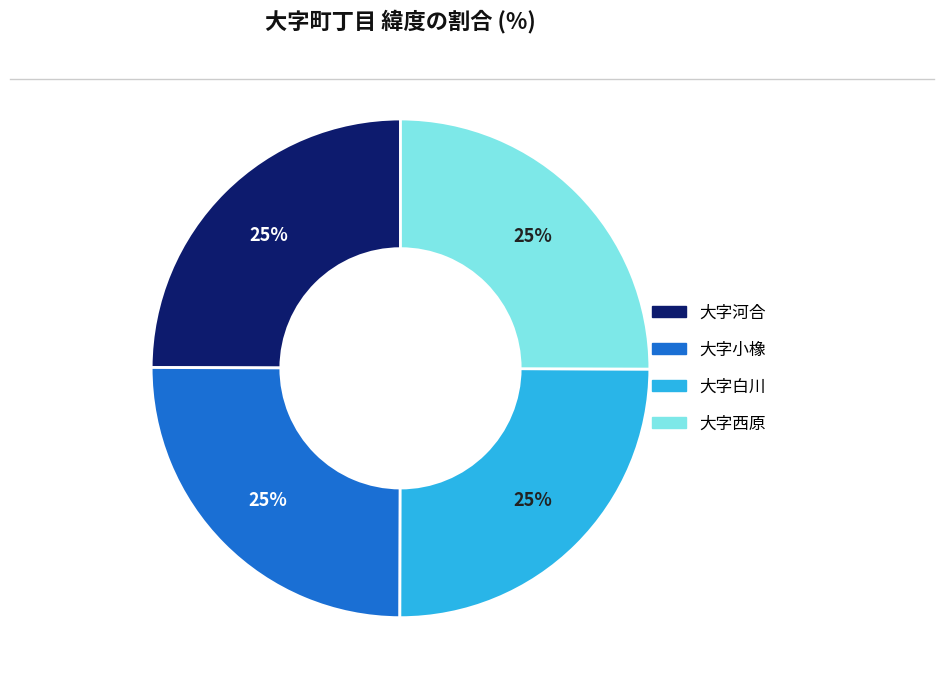

To the nearest percent, what is the average slice percentage?

25%